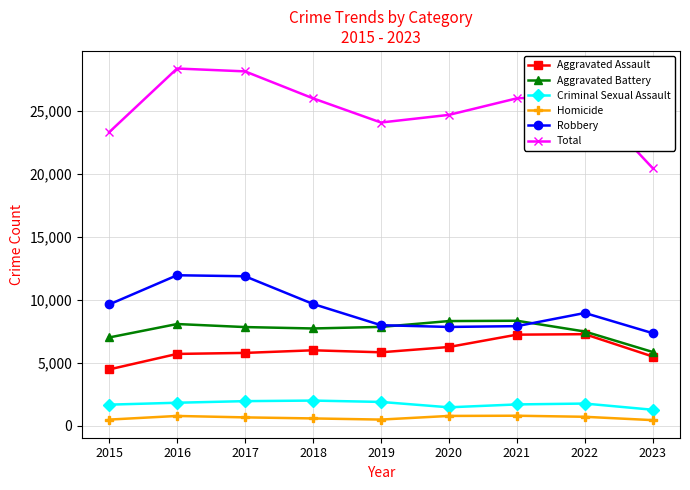

At how many categories does at least one series exceed 19490?

9